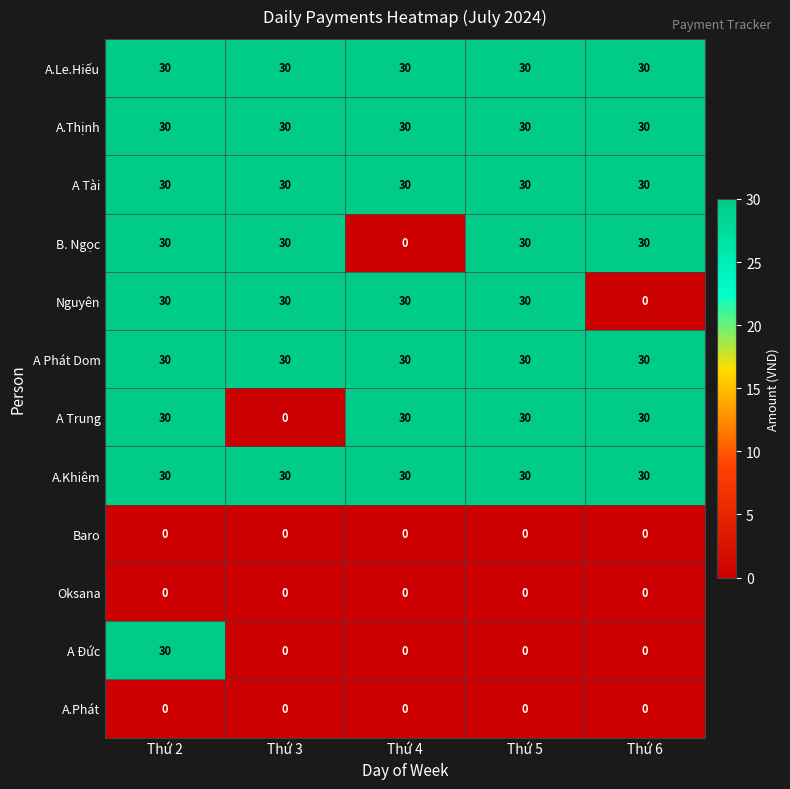

True or false: A Tài has a value of 30 at Thứ 2.

True